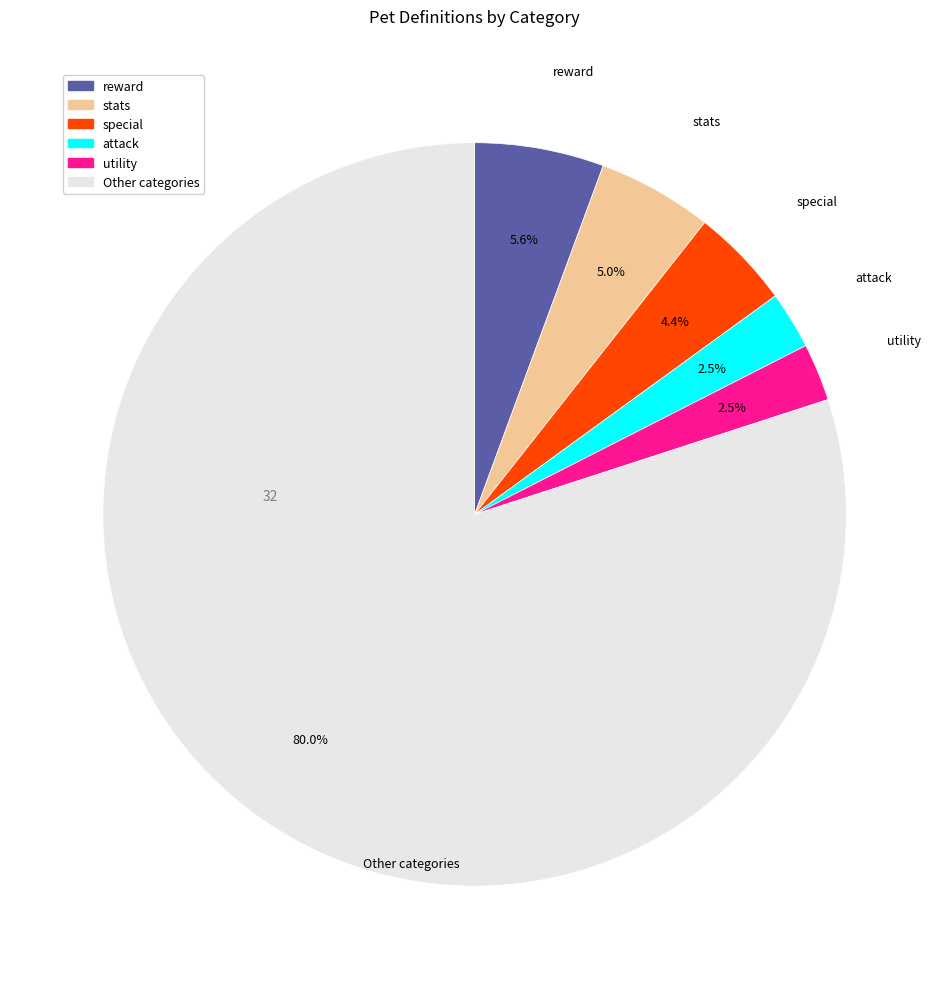

Does any single category account for the majority?

Yes